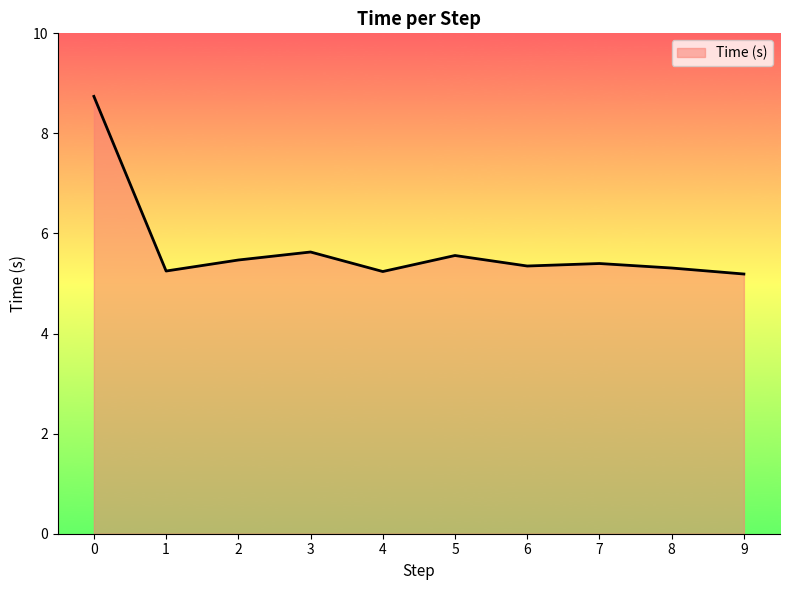

At which category does the data reach its first local valley?

1